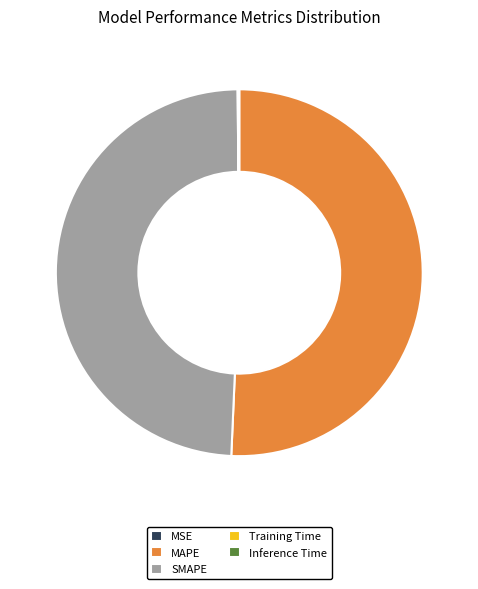

True or false: MAPE accounts for 51% of the total.

True